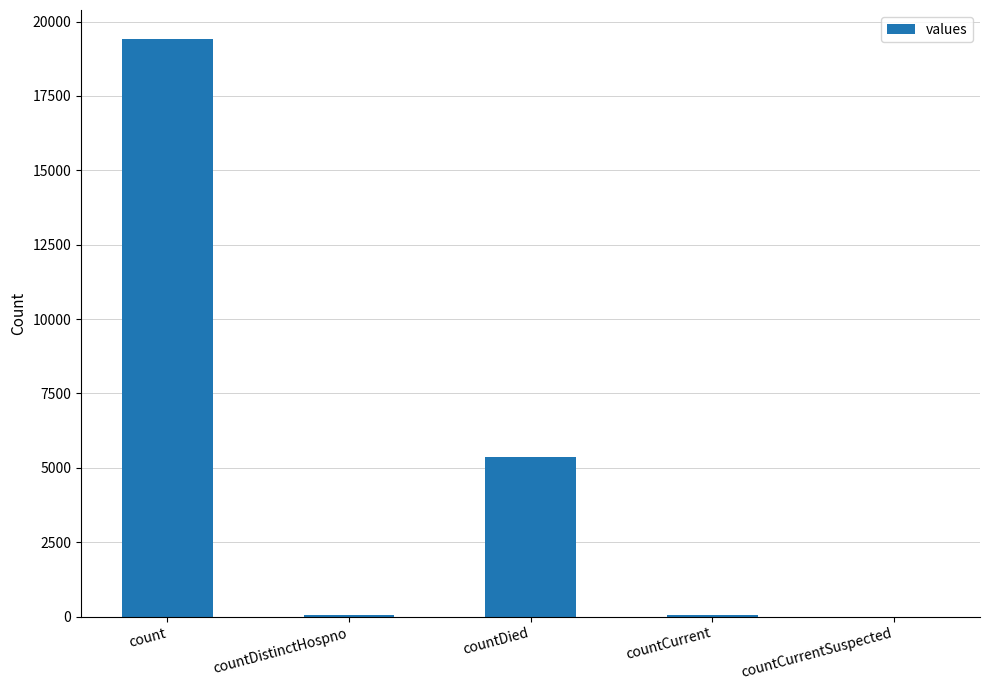

How many distinct data groups are displayed?

1